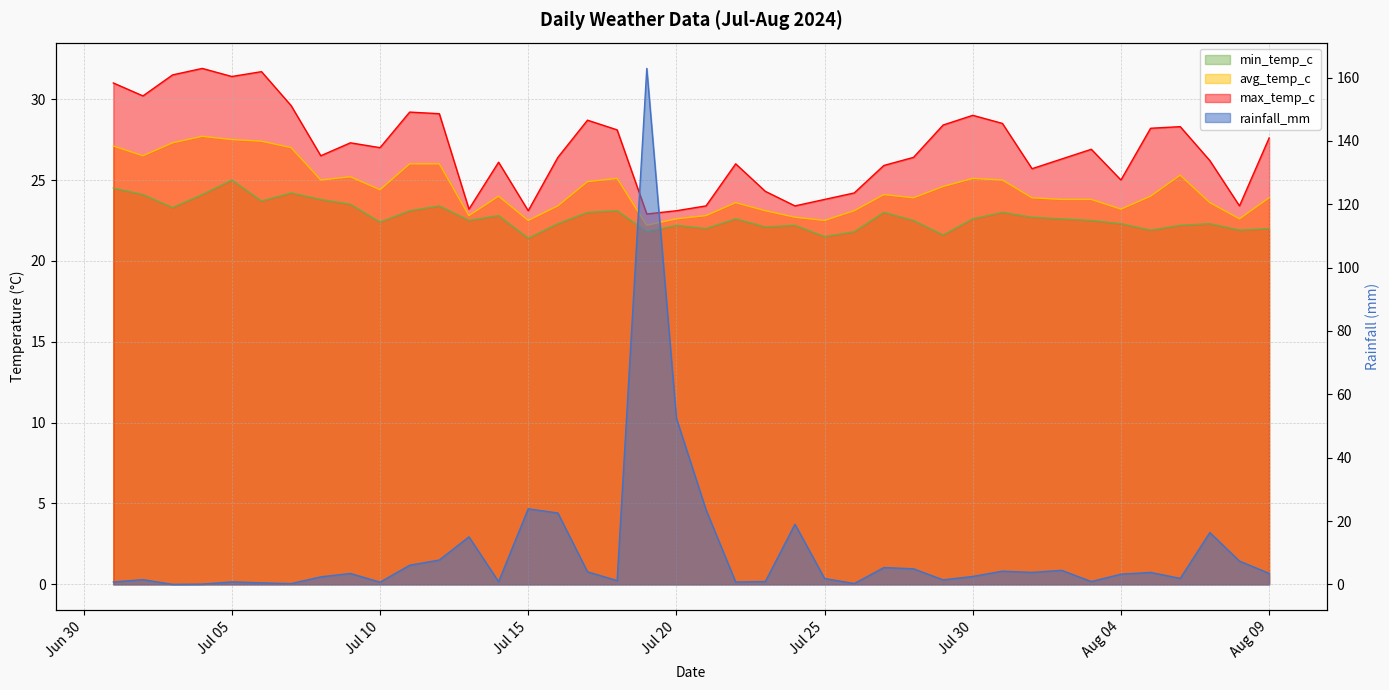

What is the label of the 29th point from the right?

2024-07-12